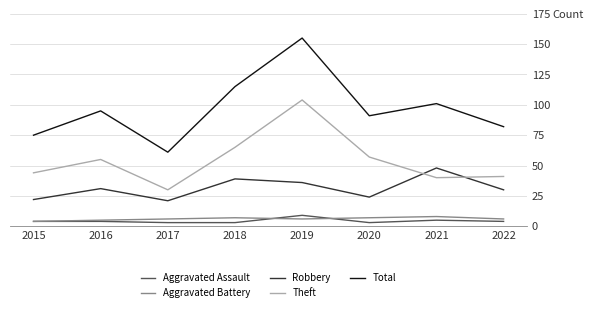

Is this an area chart (filled region under the line)?

No